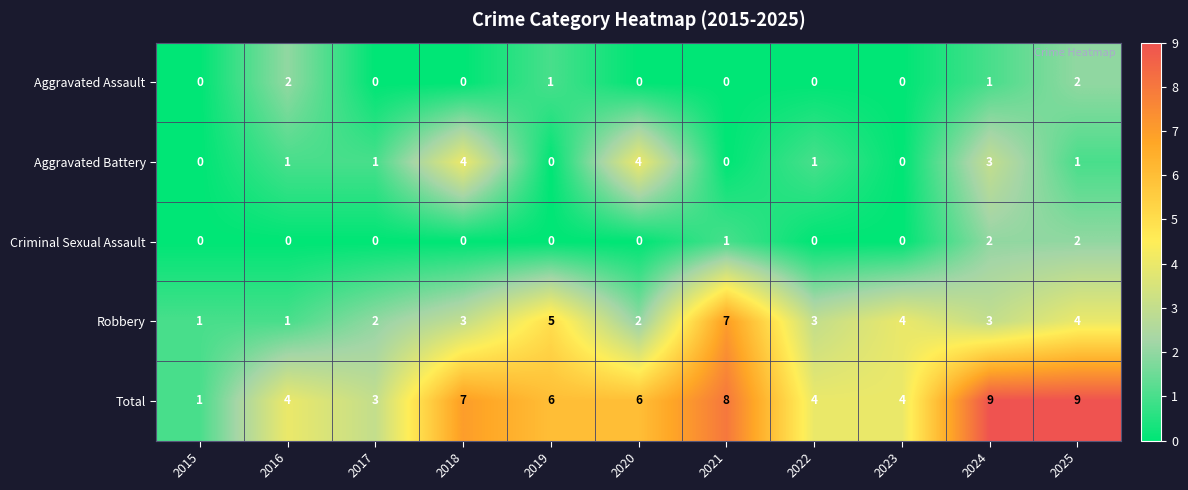

What is the sum of all Robbery values?

35